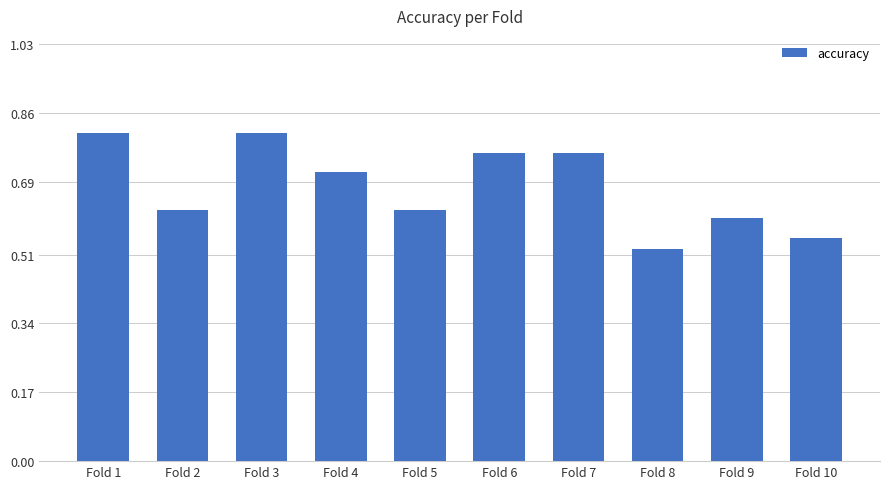

At which category does the chart reach its minimum across all series?

Fold 8